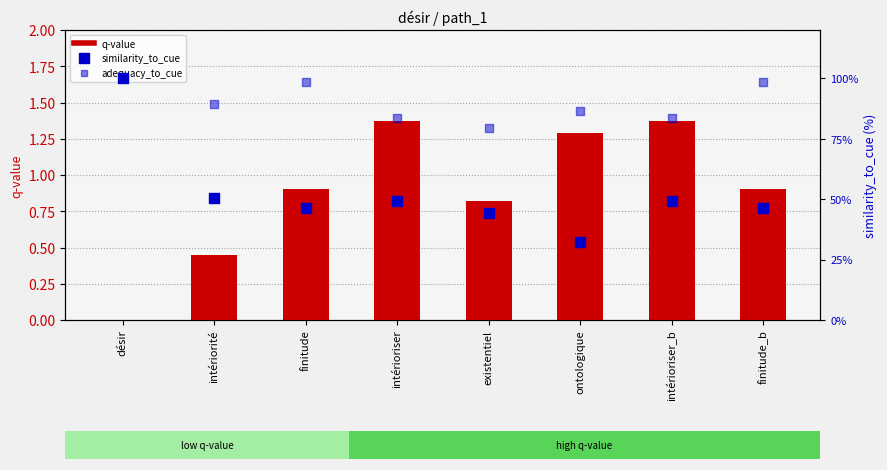

Which series has the largest total across all categories?

adequacy_to_cue